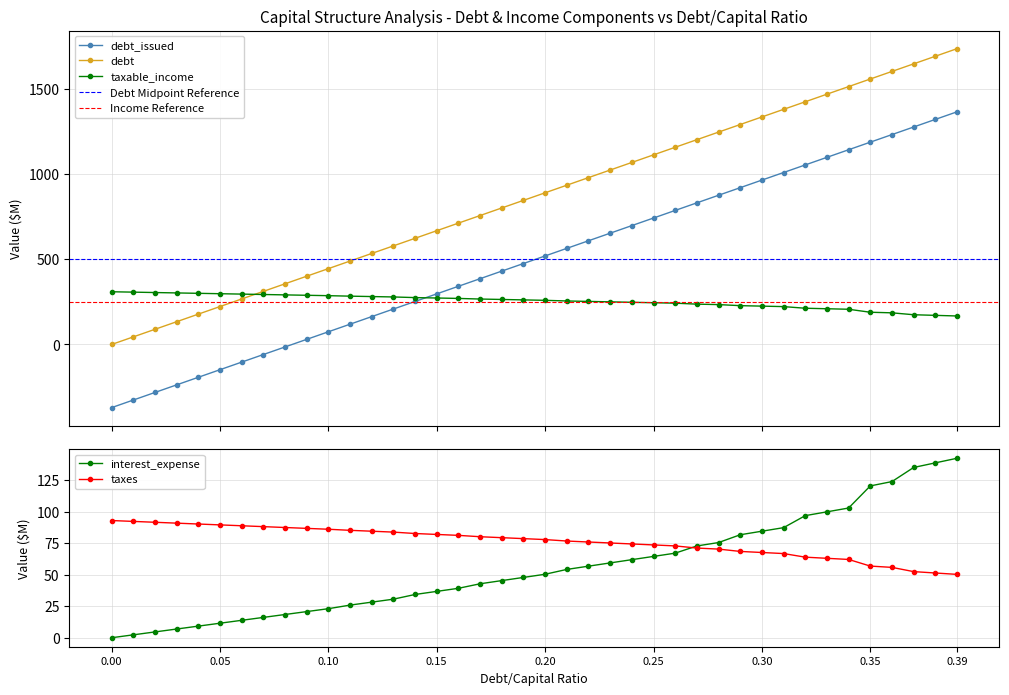

What is the value of the taxable_income point at the 18th from the left?

266.9